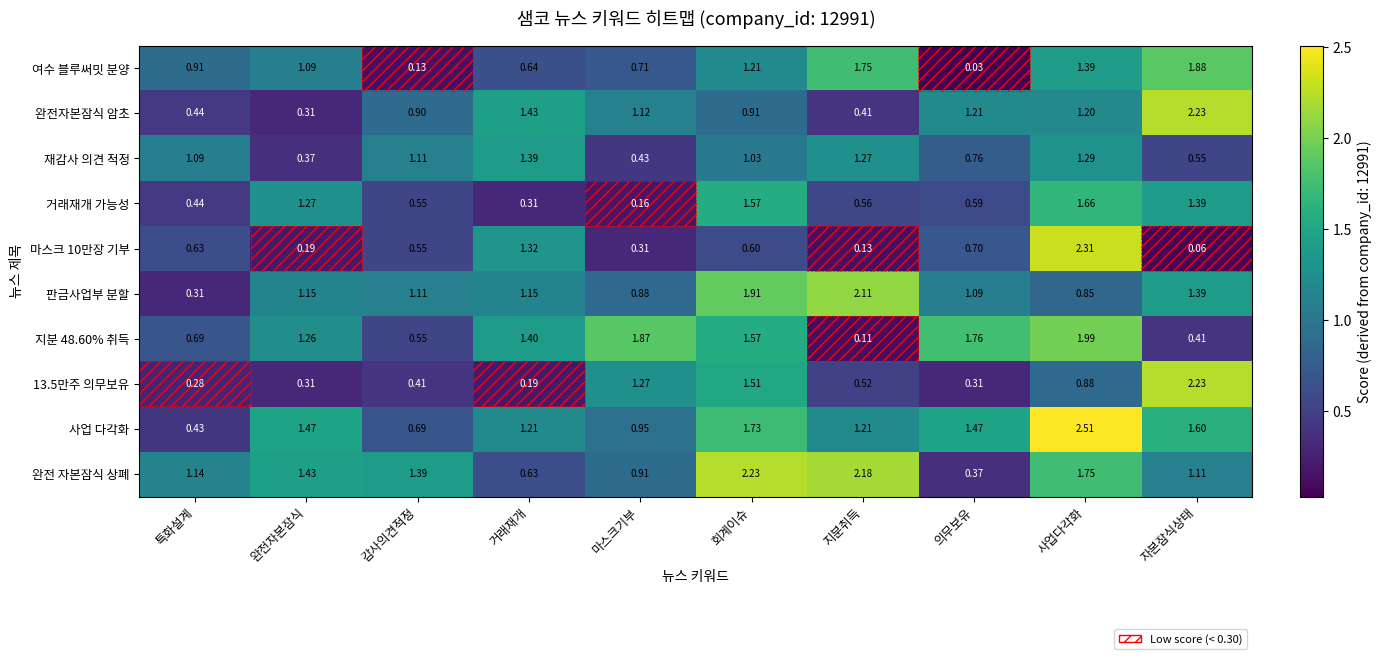

What is the maximum value shown in the chart?

2.5